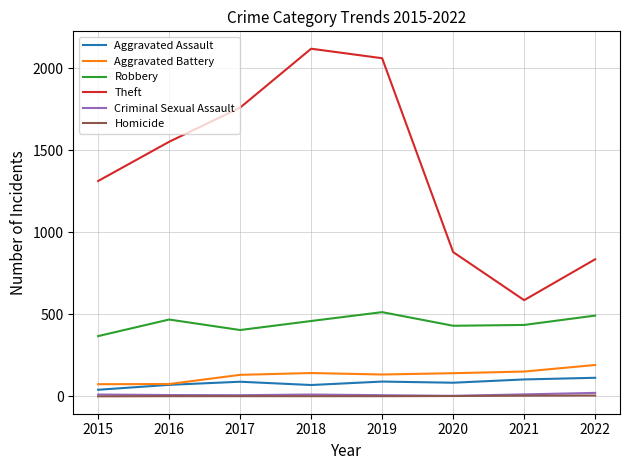

Which label corresponds to the largest value in the chart?

2018